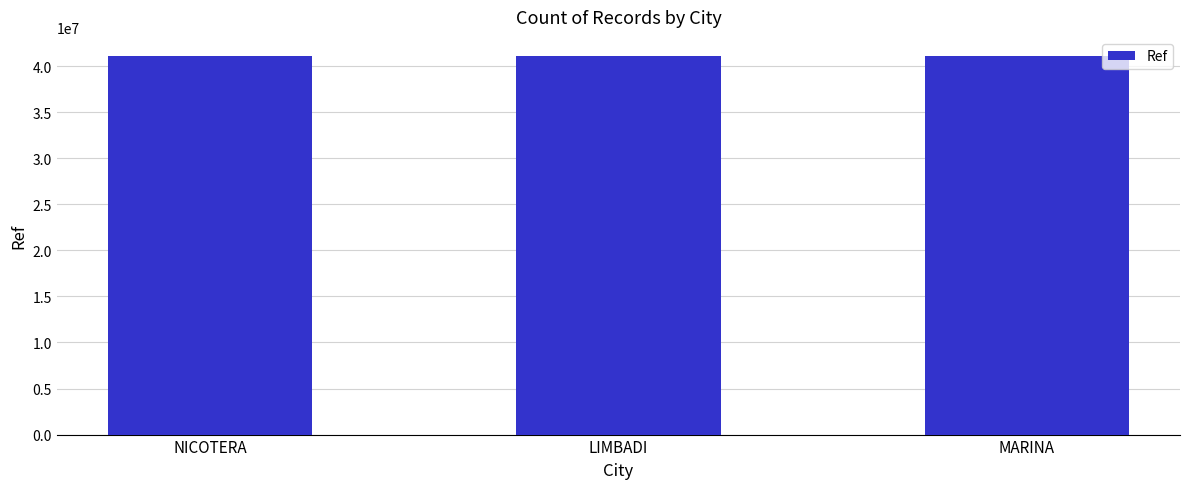

Is it true that the value at NICOTERA is 63934124?

False